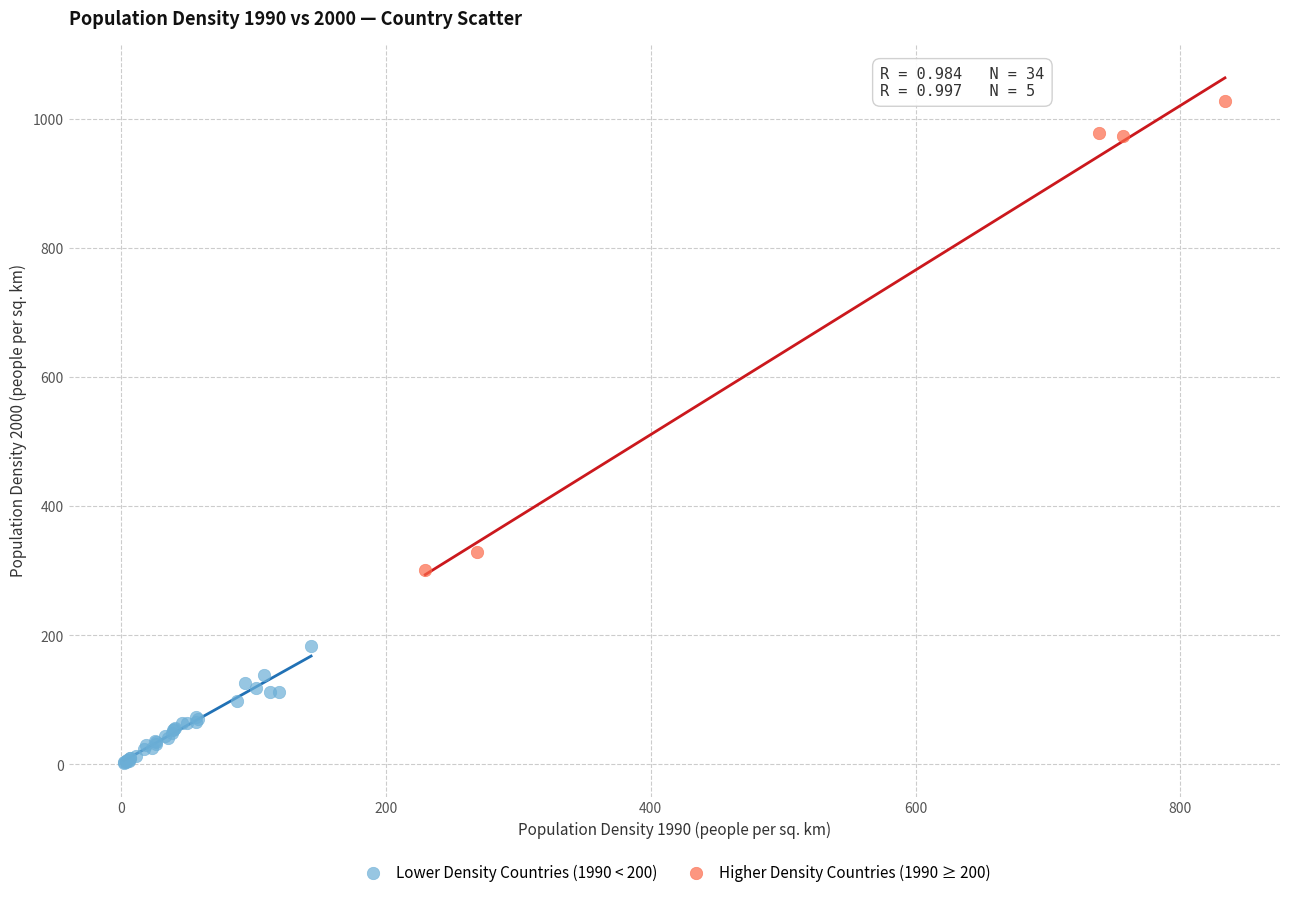

Which series has the widest spread of Y values?

Higher Density Countries (1990 ≥ 200)